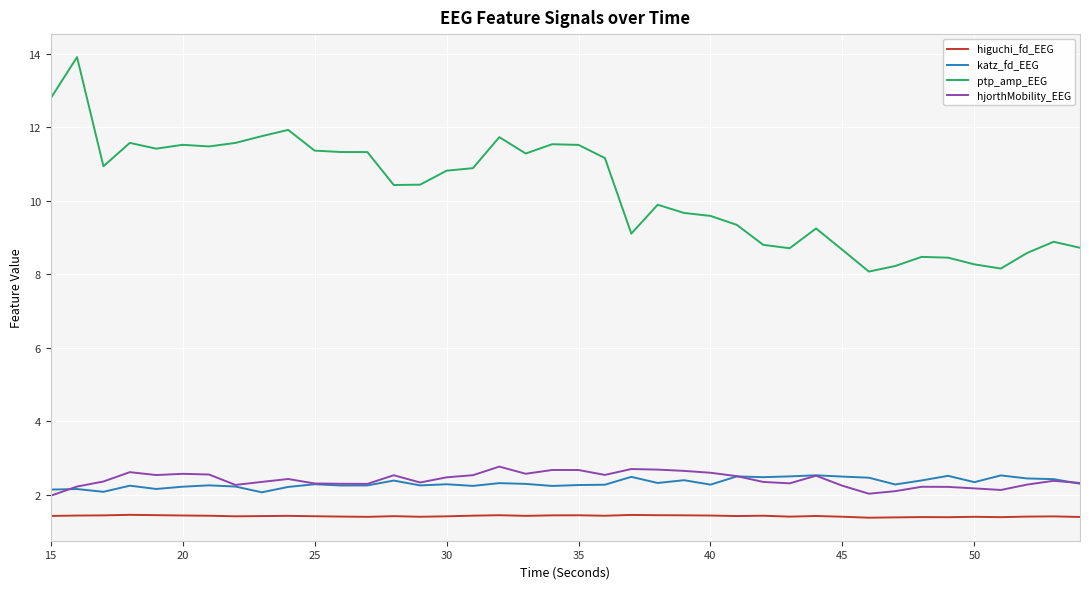

True or false: hjorthMobility_EEG and higuchi_fd_EEG cross at least once.

False